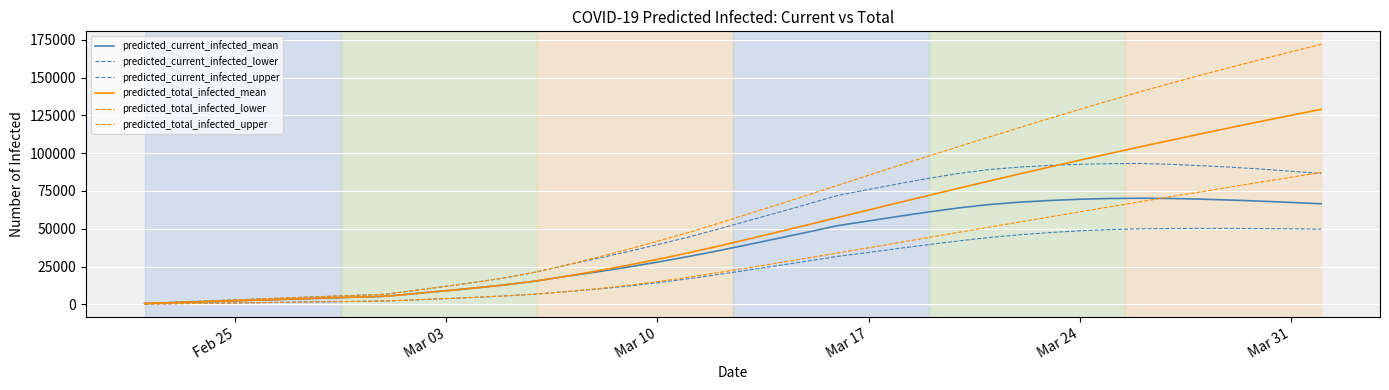

At how many categories does at least one series exceed 34495?

24